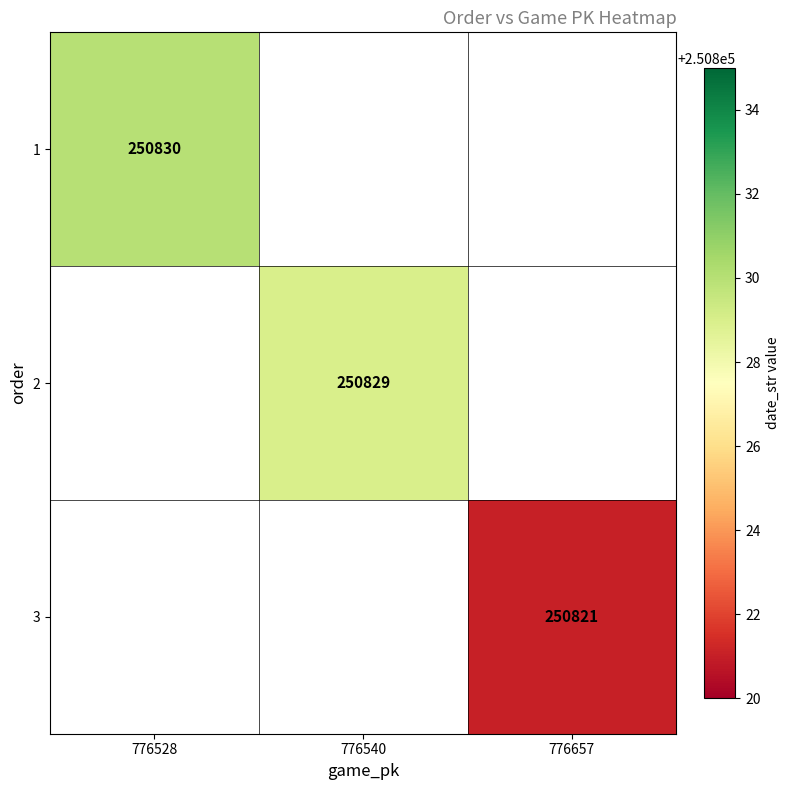

Is the value of 1 at 776657 greater than the value of 2 at 776540?

No